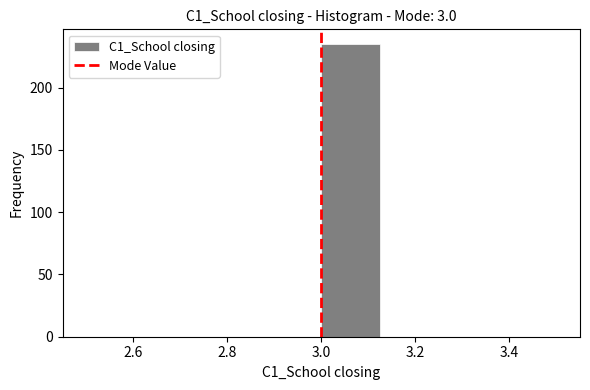

Reading left to right, list every bar in this chart as the range it spans on the x-axis followed by its height. Neither the bar edges nor the heights are printed on the chart, so give them approximately, as read against the axes.

2.500 to 2.625: 0
2.625 to 2.750: 0
2.750 to 2.875: 0
2.875 to 3.000: 0
3.000 to 3.125: 235
3.125 to 3.250: 0
3.250 to 3.375: 0
3.375 to 3.500: 0